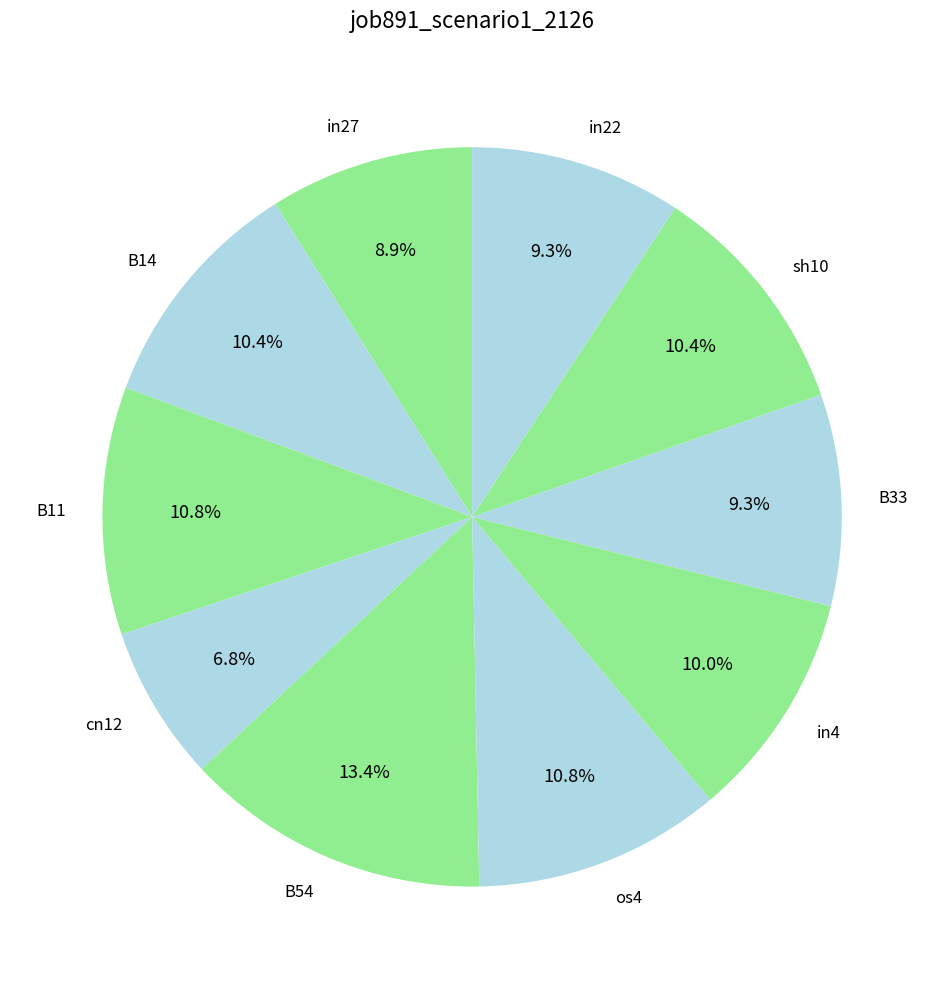

Does B54 represent more than half of the total?

No